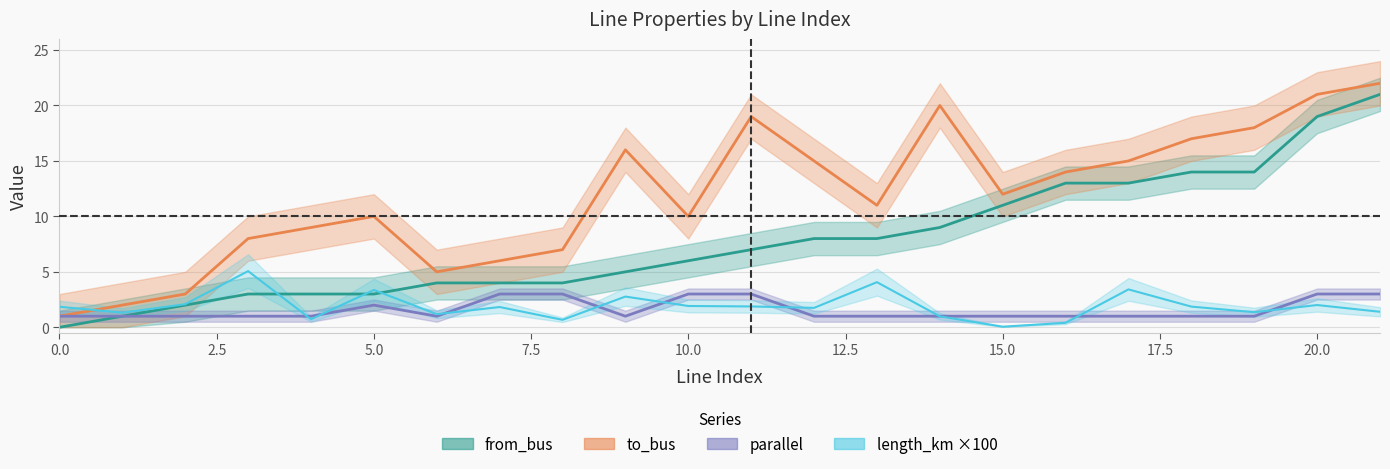

At 11, list the series in order from smallest to largest.

length_km, parallel, from_bus, to_bus